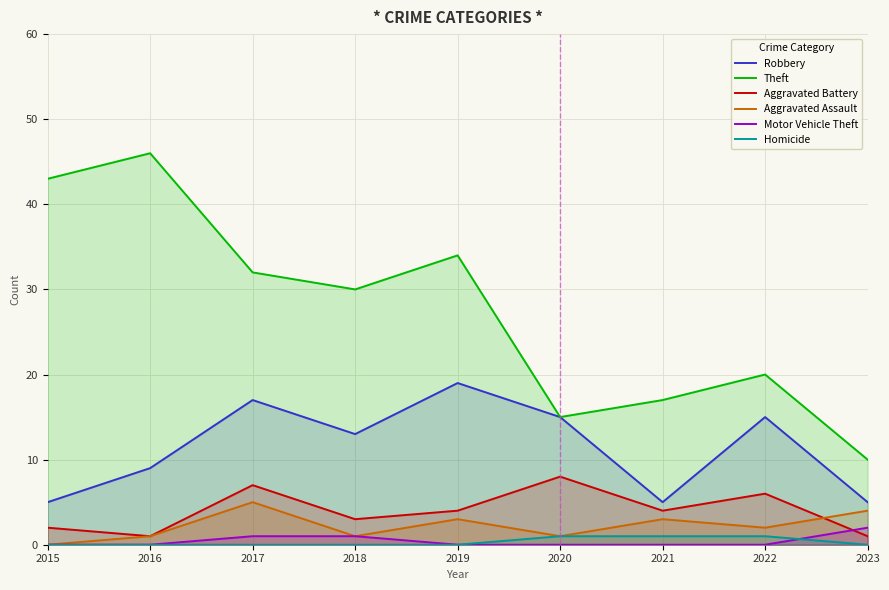

True or false: Homicide and Aggravated Assault intersect in this chart.

False